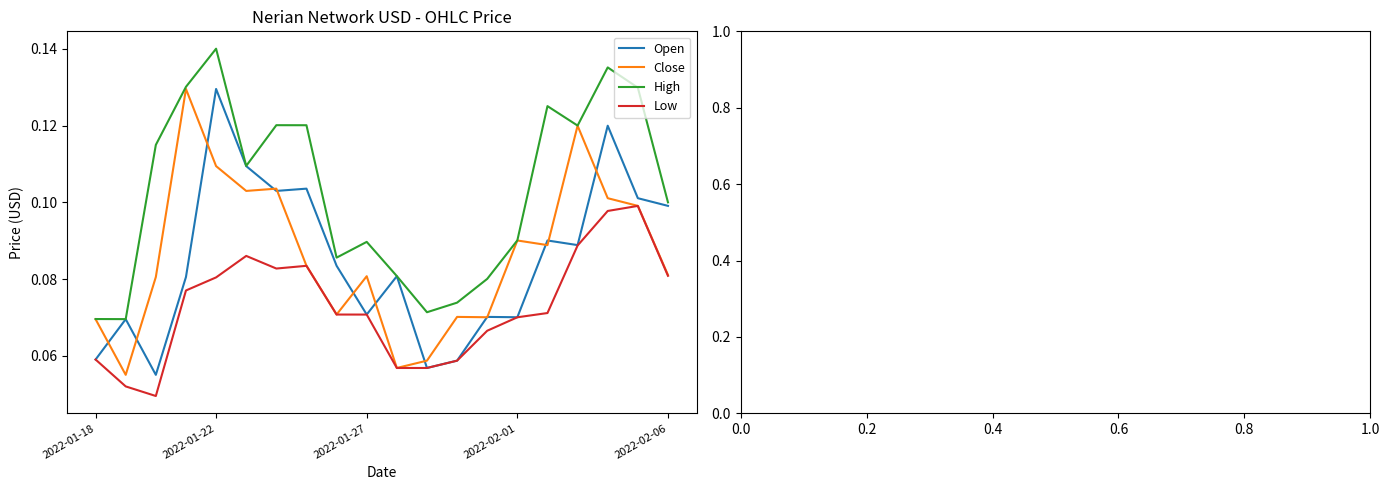

In Low, how many points are lower than both neighbors (excluding endpoints)?

3